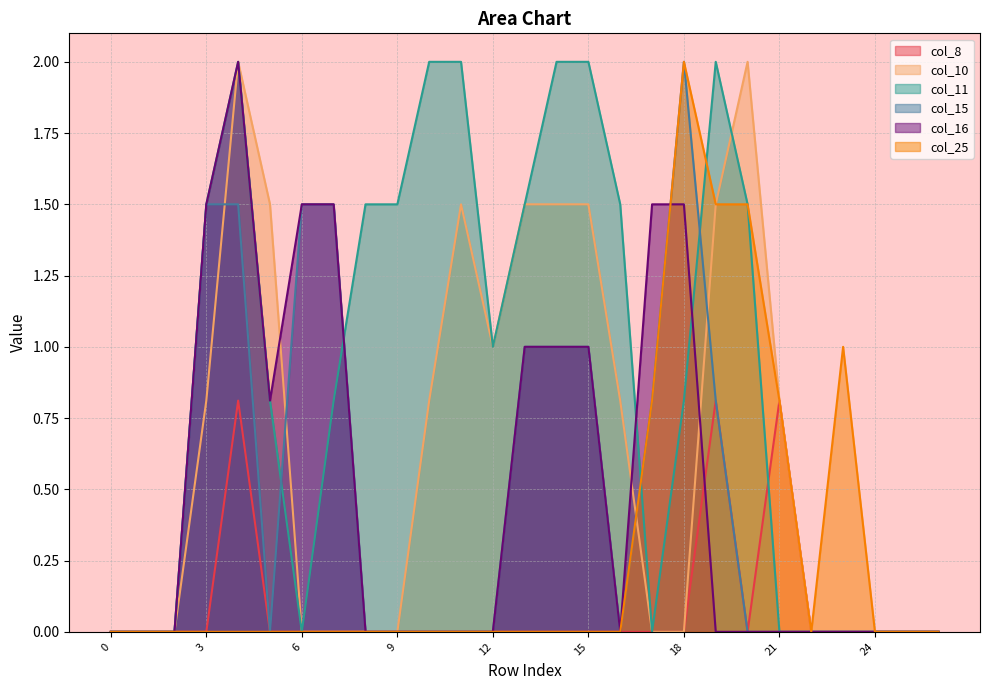

Reading right to left, list all the values displayed in this chart.

col_8: 26=0.0	25=0.0	24=0.0	23=0.0	22=0.0	21=0.8	20=0.0	19=0.8	18=0.0	17=0.0	16=0.0	15=0.0	14=0.0	13=0.0	12=0.0	11=0.0	10=0.0	9=0.0	8=0.0	7=0.0	6=0.0	5=0.0	4=0.8	3=0.0	2=0.0	1=0.0	0=0.0
col_10: 26=0.0	25=0.0	24=0.0	23=0.0	22=0.0	21=0.8	20=2.0	19=1.5	18=0.0	17=0.0	16=0.8	15=1.5	14=1.5	13=1.5	12=1.0	11=1.5	10=0.8	9=0.0	8=0.0	7=0.0	6=0.0	5=1.5	4=2.0	3=0.8	2=0.0	1=0.0	0=0.0
col_11: 26=0.0	25=0.0	24=0.0	23=0.0	22=0.0	21=0.0	20=1.5	19=2.0	18=0.8	17=0.0	16=1.5	15=2.0	14=2.0	13=1.5	12=1.0	11=2.0	10=2.0	9=1.5	8=1.5	7=0.8	6=0.0	5=0.8	4=2.0	3=1.5	2=0.0	1=0.0	0=0.0
col_15: 26=0.0	25=0.0	24=0.0	23=0.0	22=0.0	21=0.0	20=0.0	19=0.8	18=2.0	17=0.8	16=0.0	15=1.0	14=1.0	13=1.0	12=0.0	11=0.0	10=0.0	9=0.0	8=0.0	7=1.5	6=1.5	5=0.0	4=1.5	3=1.5	2=0.0	1=0.0	0=0.0
col_16: 26=0.0	25=0.0	24=0.0	23=0.0	22=0.0	21=0.0	20=0.0	19=0.0	18=1.5	17=1.5	16=0.0	15=1.0	14=1.0	13=1.0	12=0.0	11=0.0	10=0.0	9=0.0	8=0.0	7=1.5	6=1.5	5=0.8	4=2.0	3=1.5	2=0.0	1=0.0	0=0.0
col_25: 26=0.0	25=0.0	24=0.0	23=1.0	22=0.0	21=0.8	20=1.5	19=1.5	18=2.0	17=0.8	16=0.0	15=0.0	14=0.0	13=0.0	12=0.0	11=0.0	10=0.0	9=0.0	8=0.0	7=0.0	6=0.0	5=0.0	4=0.0	3=0.0	2=0.0	1=0.0	0=0.0